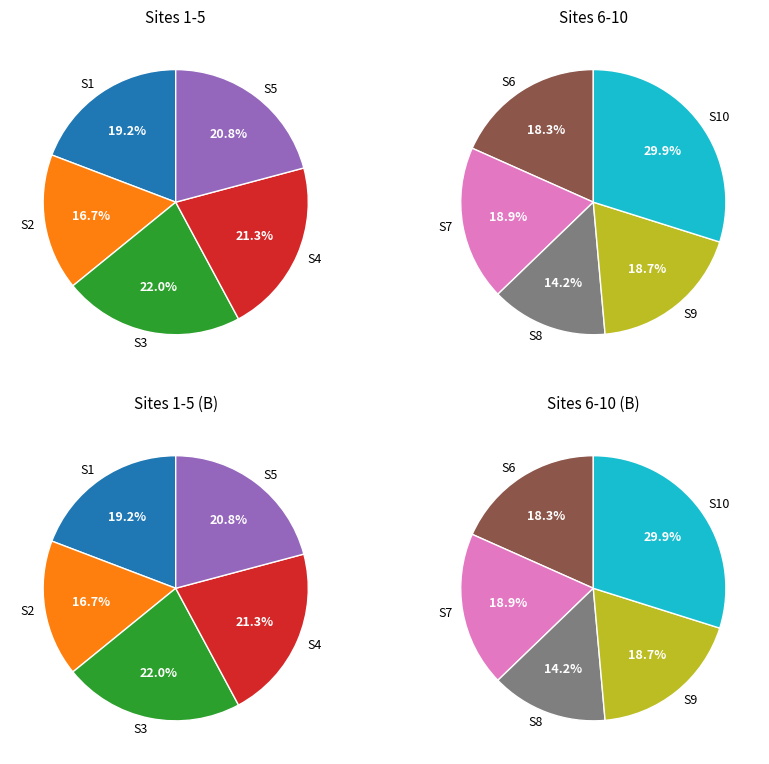

How many slices are in this pie chart?

10